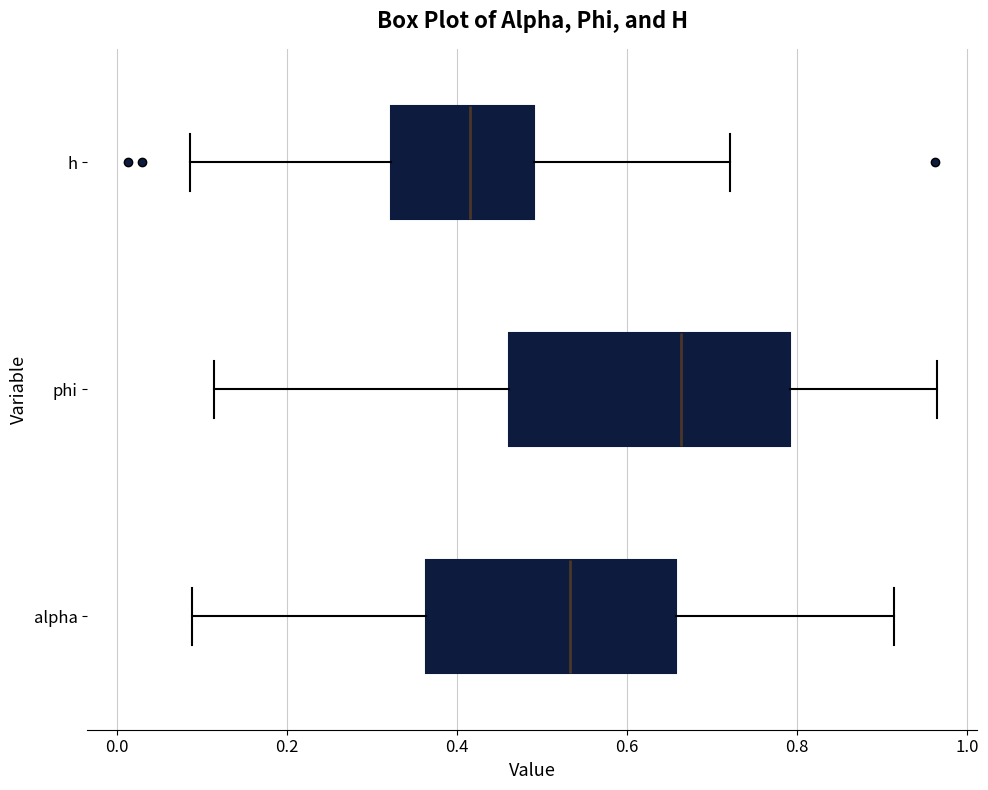

Reading bottom to top, read every box against the x-axis: the position of its median line, the range the box covers, and the ends of its whiskers. The values are not printed on the chart, so give them approximately, as read against the axis.

alpha: median 0.54, box 0.36 to 0.66, whiskers 0.08 to 0.92
phi: median 0.66, box 0.46 to 0.80, whiskers 0.12 to 0.96
h: median 0.42, box 0.32 to 0.50, whiskers 0.08 to 0.72